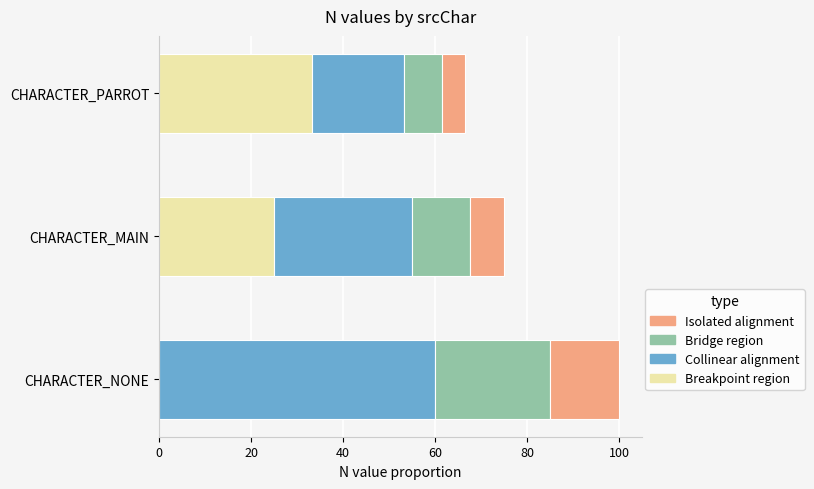

At which category is the sum across all series the highest?

CHARACTER_NONE